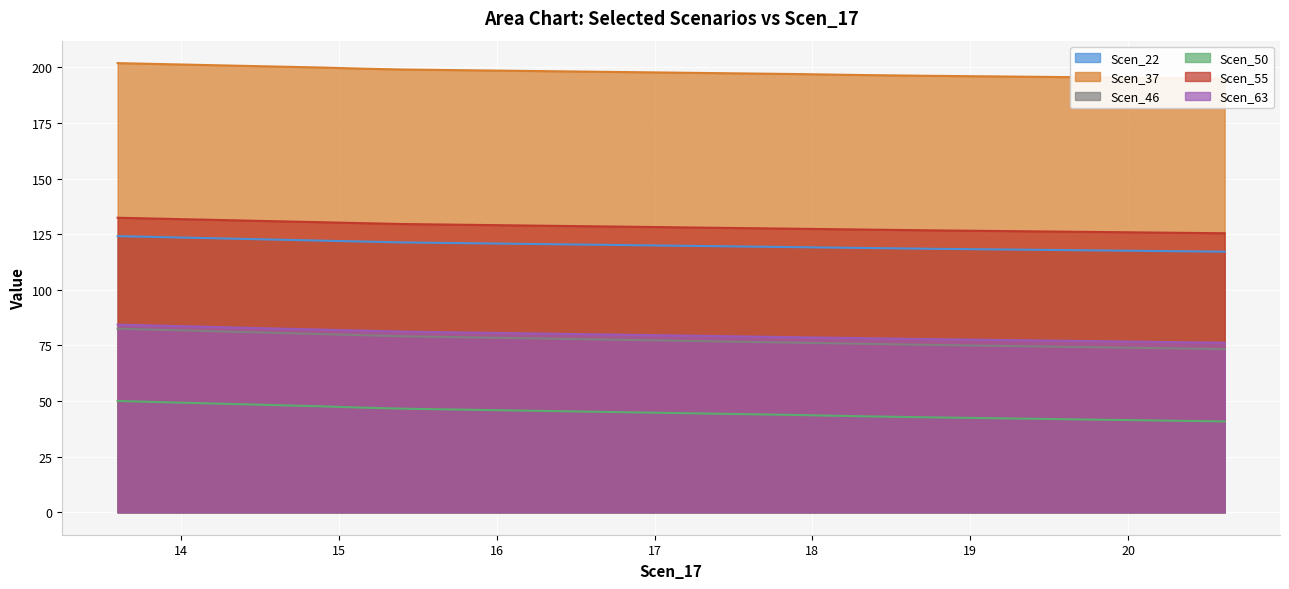

True or false: Scen_50 and Scen_55 intersect in this chart.

False